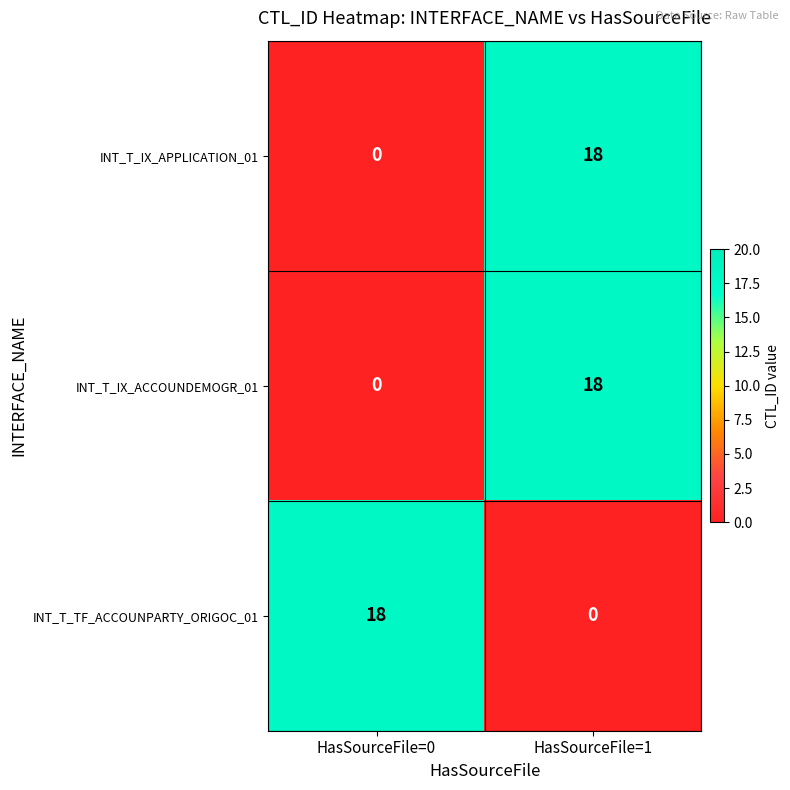

Read the INT_T_IX_APPLICATION_01 value at HasSourceFile=1.

18